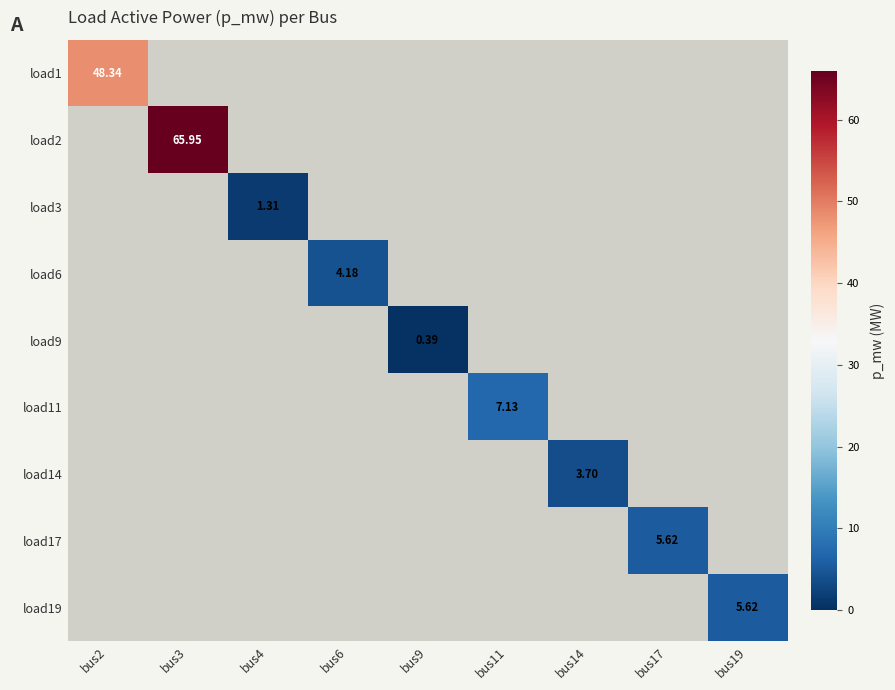

Is the value of load14 at bus2 greater than the value of load1 at bus17?

No